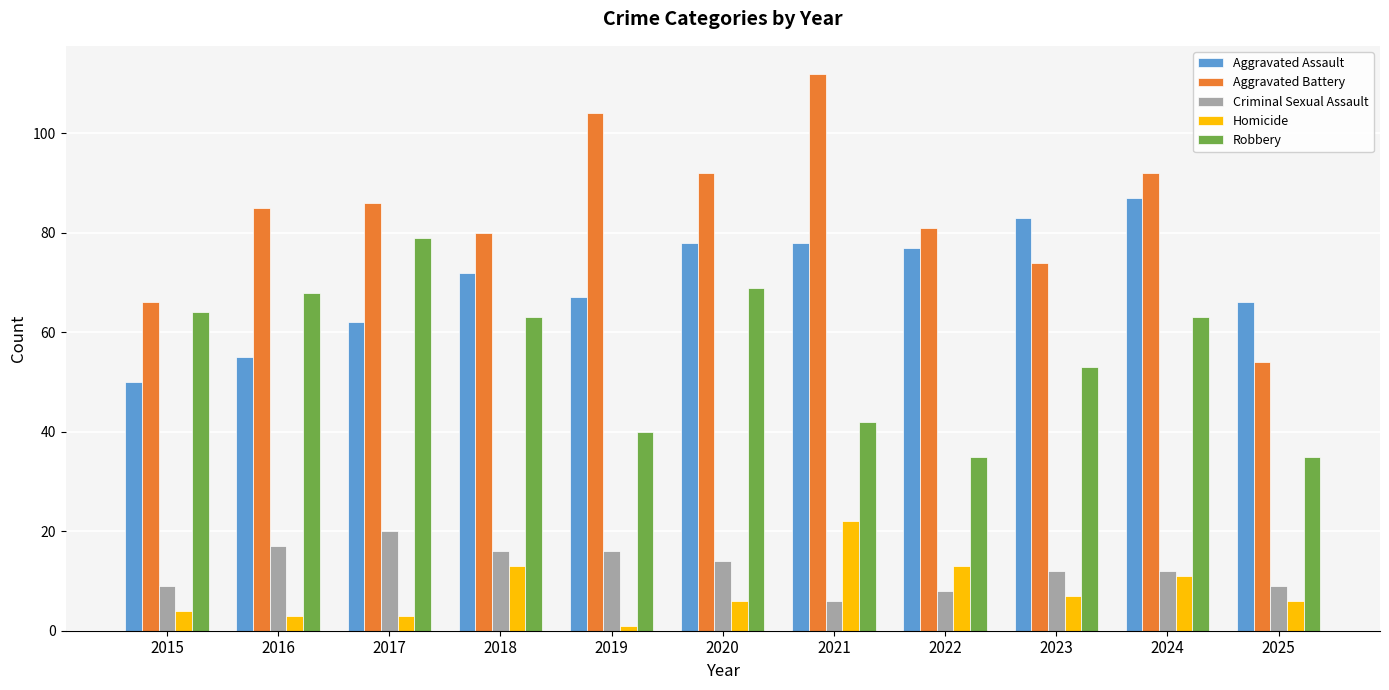

How many bars are there in each group?

5